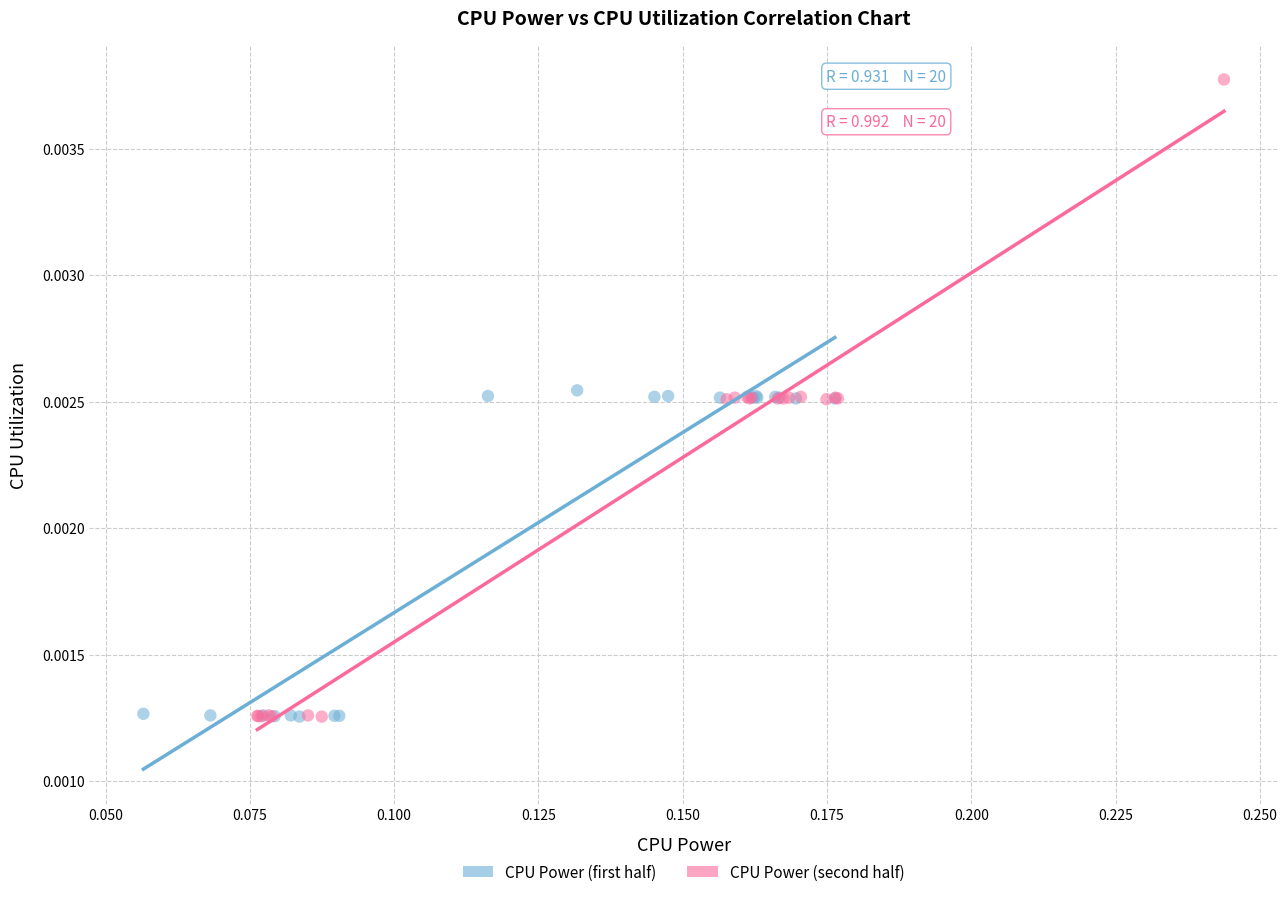

Which series contains the highest Y value?

CPU Power (second half)